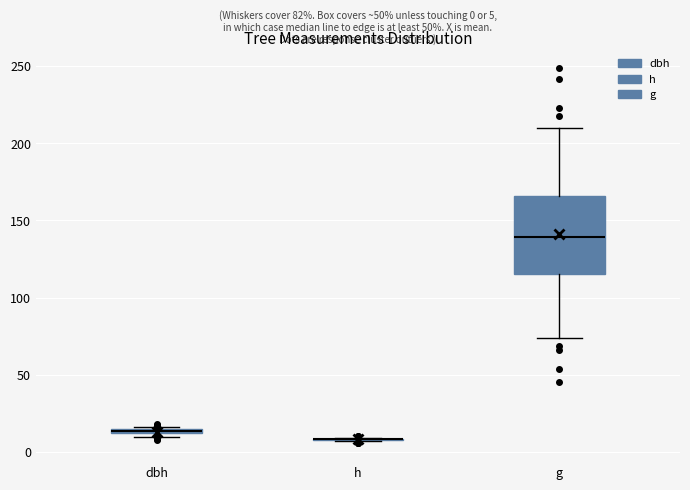

Comparing the boxes themselves (not the whiskers), which one is the tallest?

g